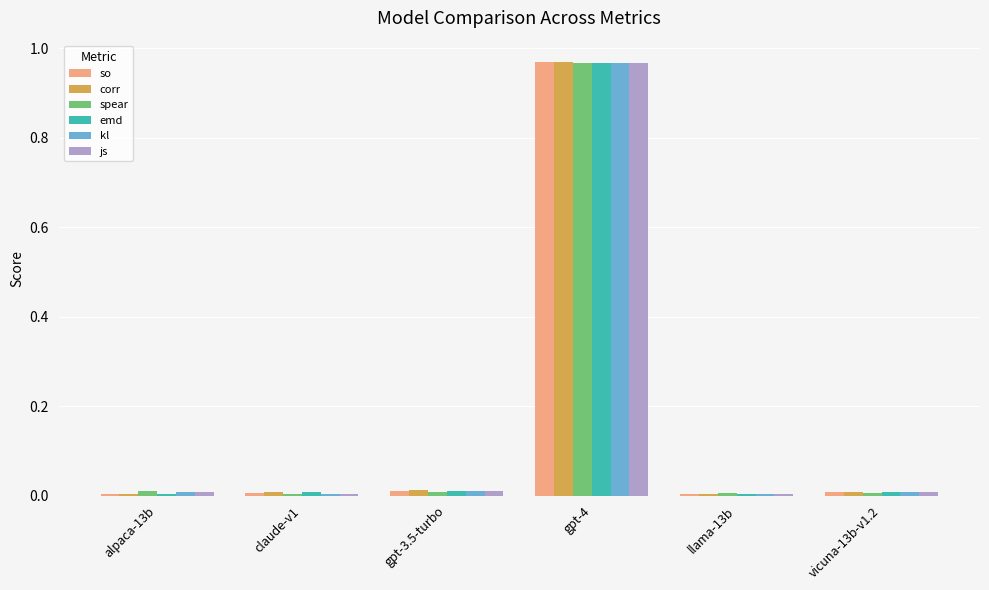

Is it true that js equals 0.0 at claude-v1?

True